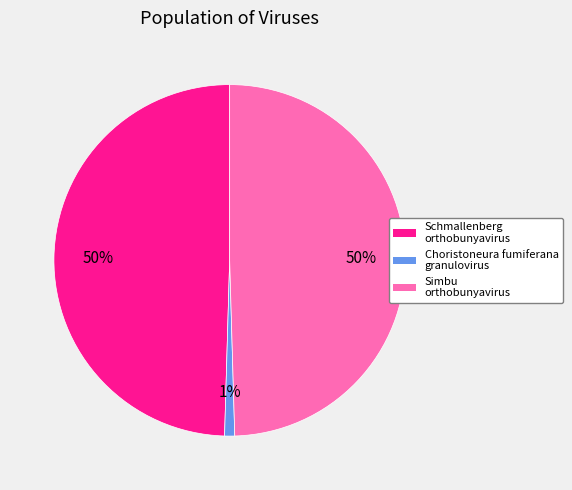

How many segments does this pie chart have?

3